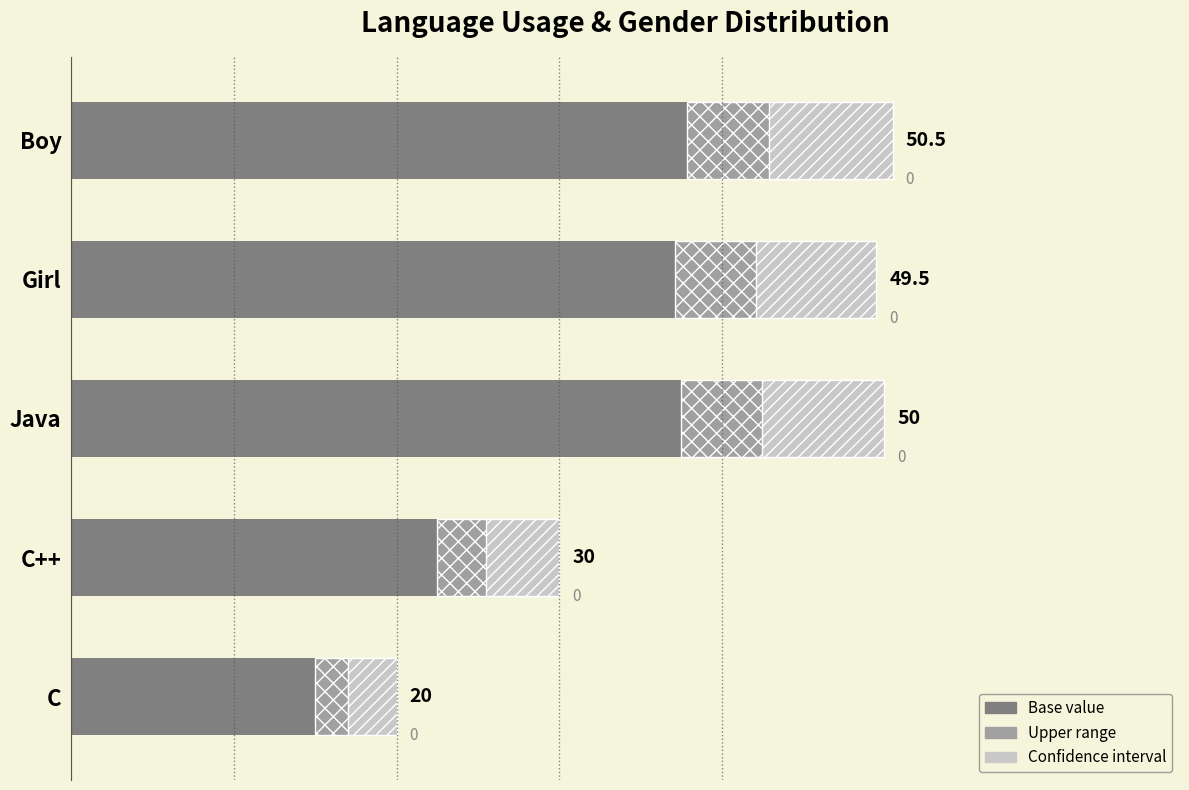

What is the average value?

40.0